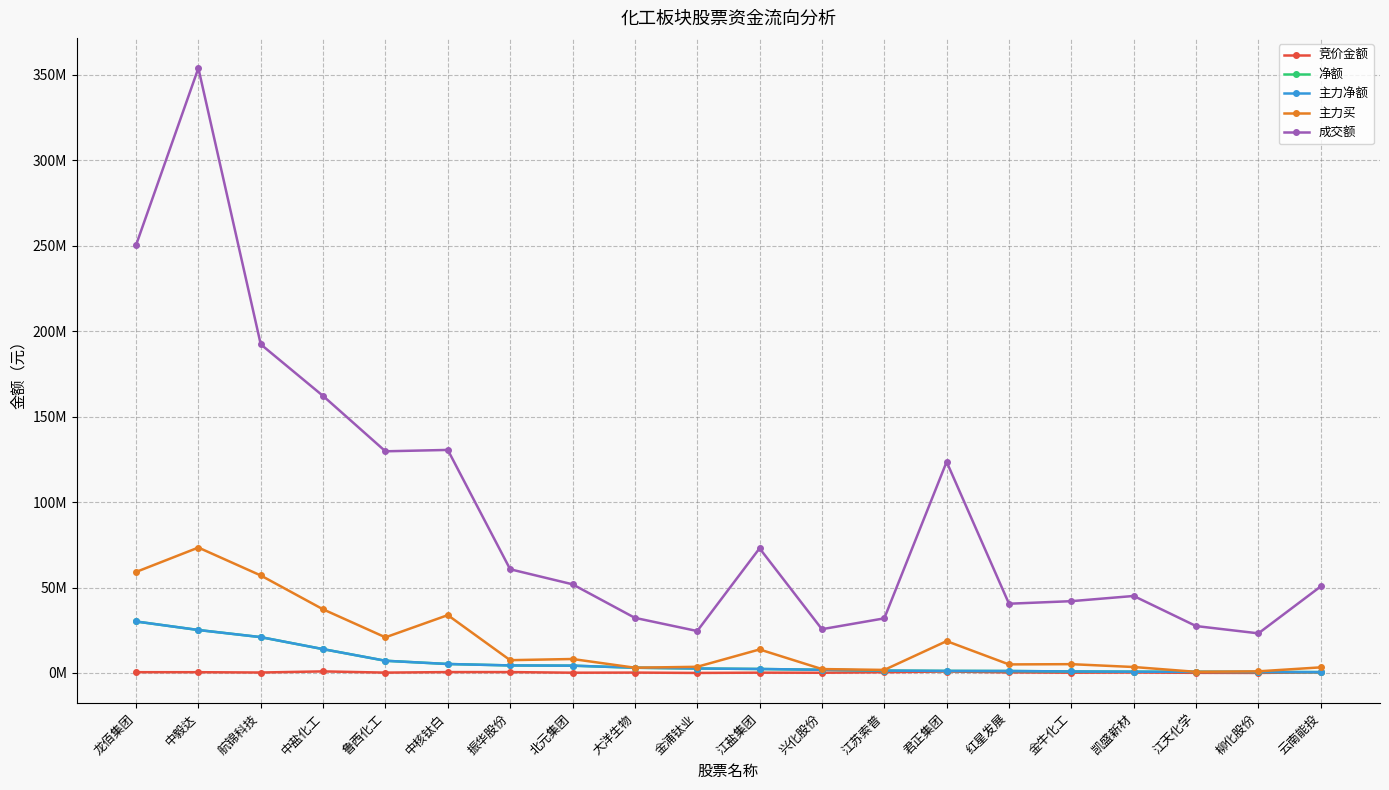

Is this an area chart (filled region under the line)?

No